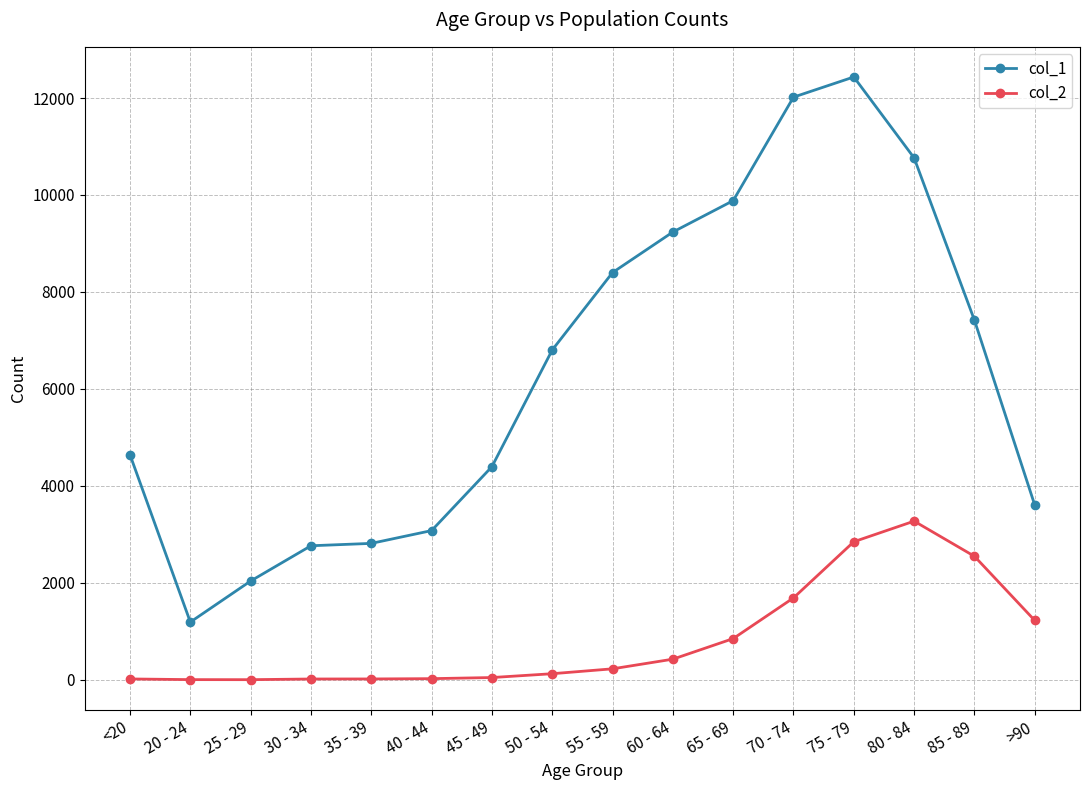

What is the maximum value for col_2?

3273